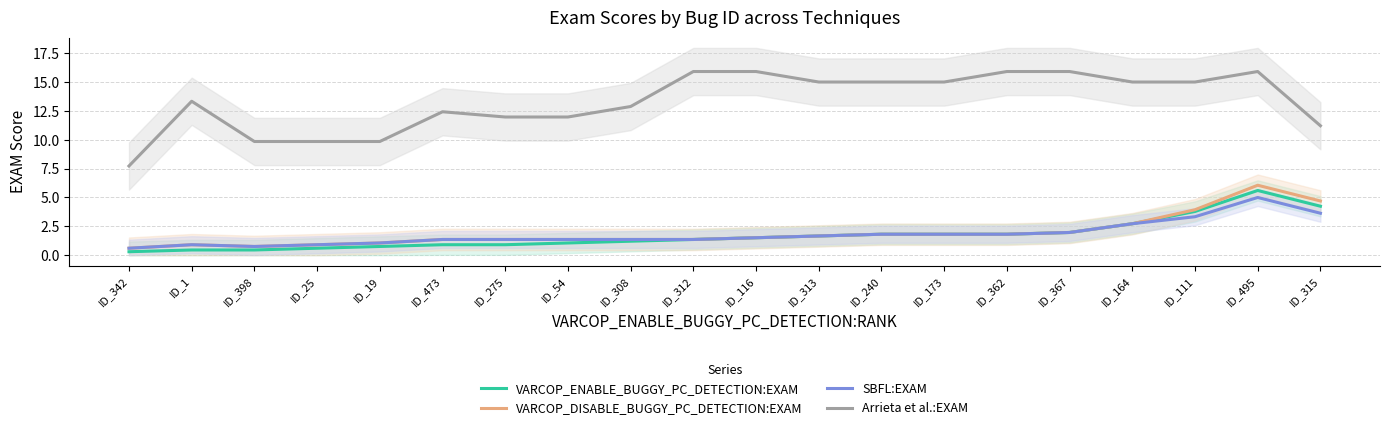

Which category has the highest value in the Arrieta et al.:EXAM series?

ID_312